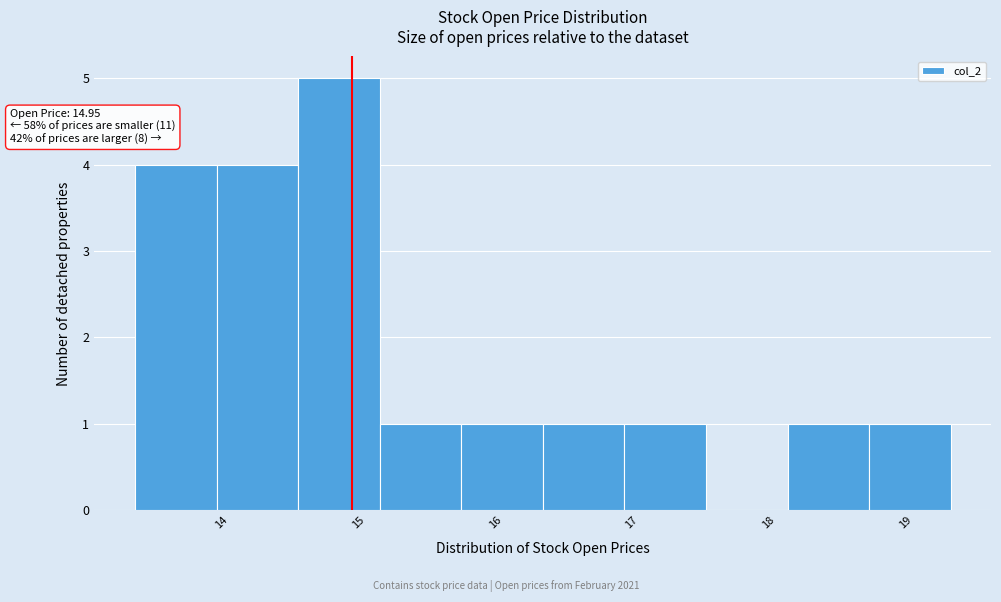

Which range on the x-axis has the tallest bar?

14.6 to 15.2